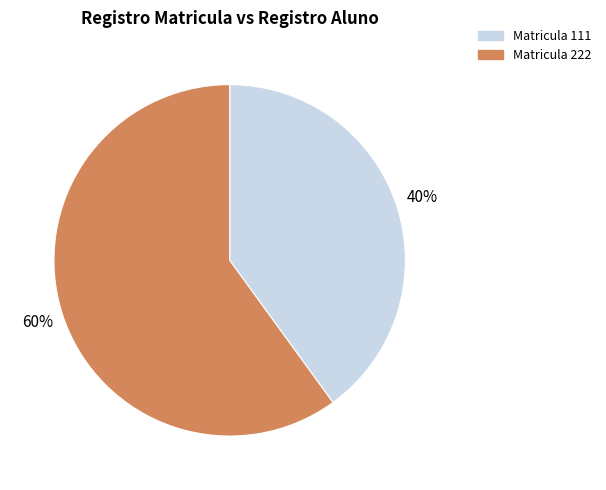

To the nearest percent, what is the combined percentage of Matricula 111 and Matricula 222?

100%